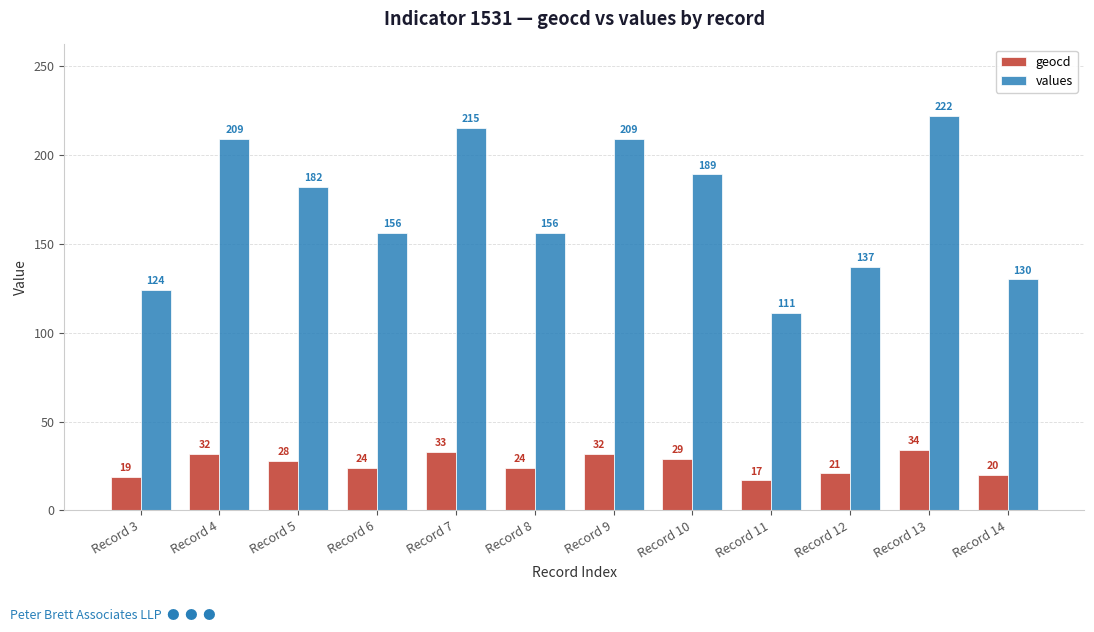

What is the difference between the second highest and minimum values in the values series?

104